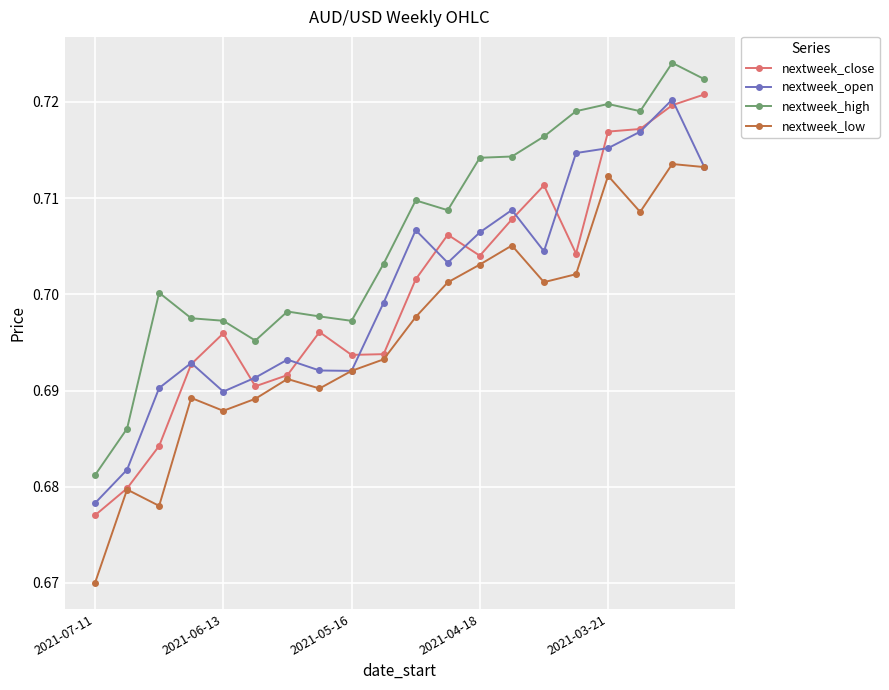

At how many categories does at least one series exceed 0?

20